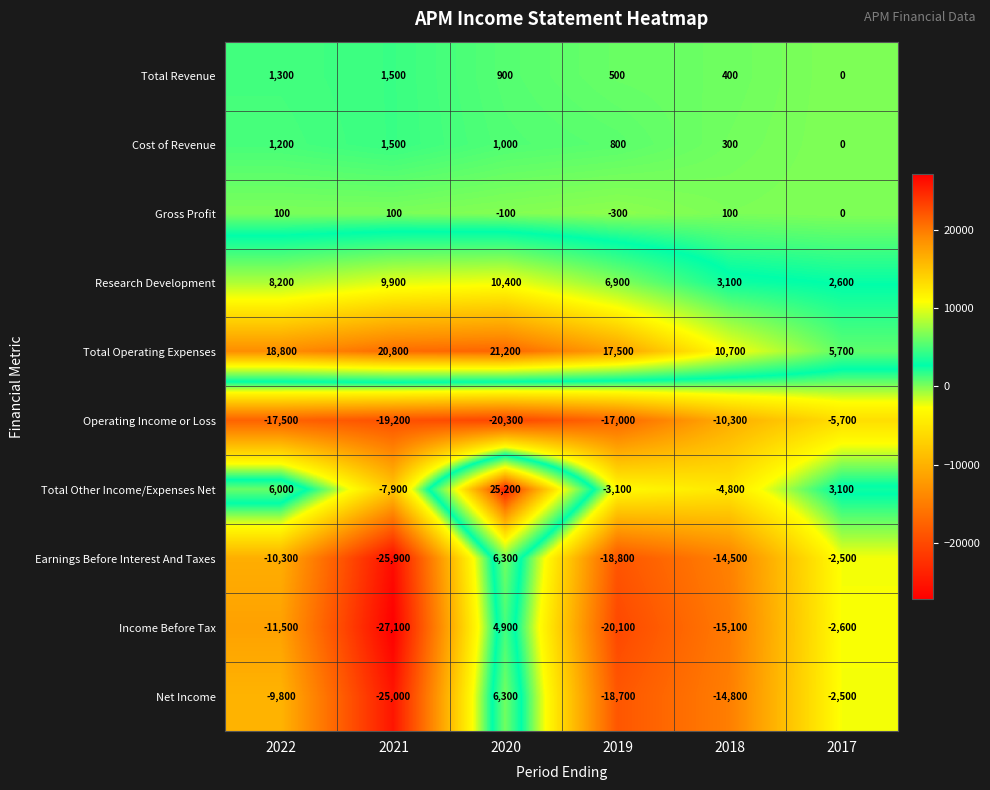

What is the sum of all Net Income values?

-64500